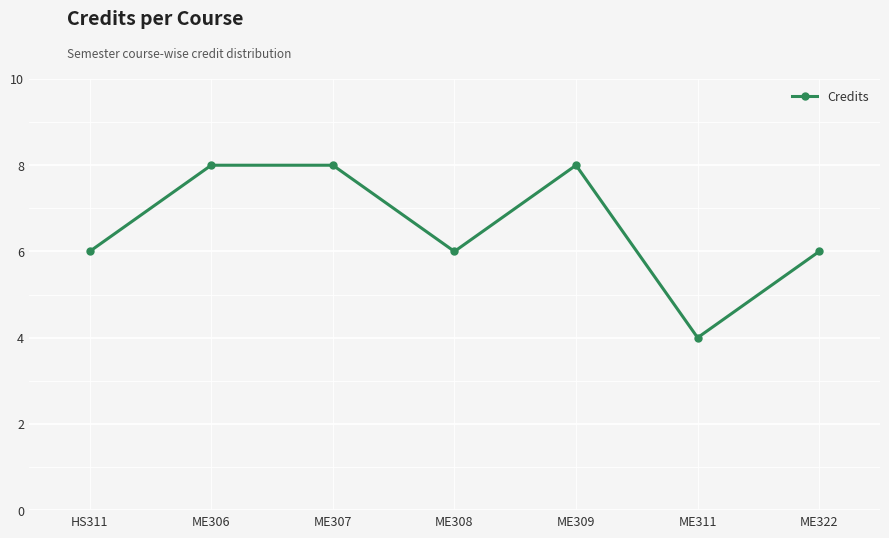

What is the ratio of the value at HS311 to the value at ME322?

1.0